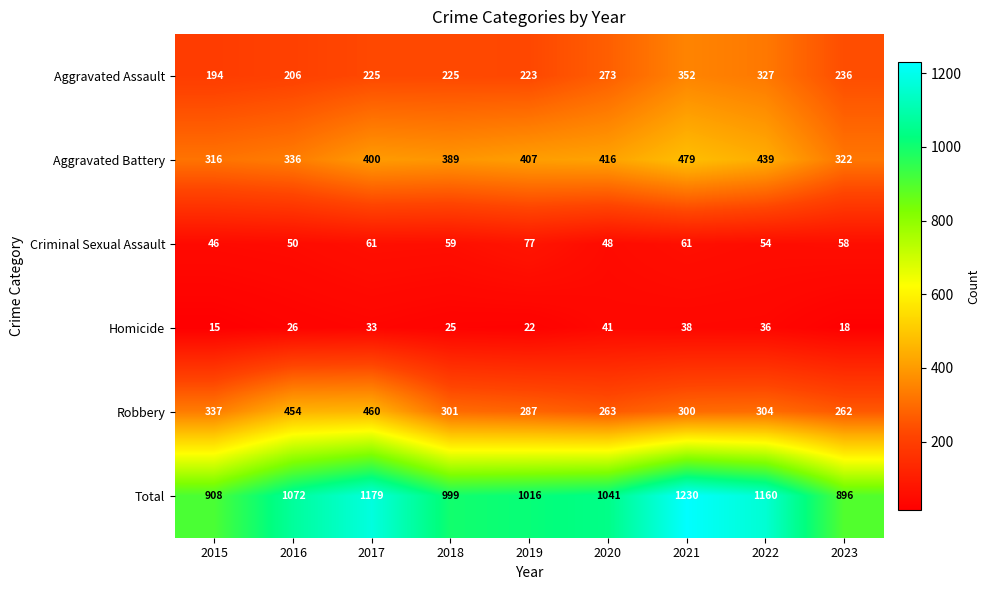

At 2019, list the series in order from smallest to largest.

Homicide, Criminal Sexual Assault, Aggravated Assault, Robbery, Aggravated Battery, Total